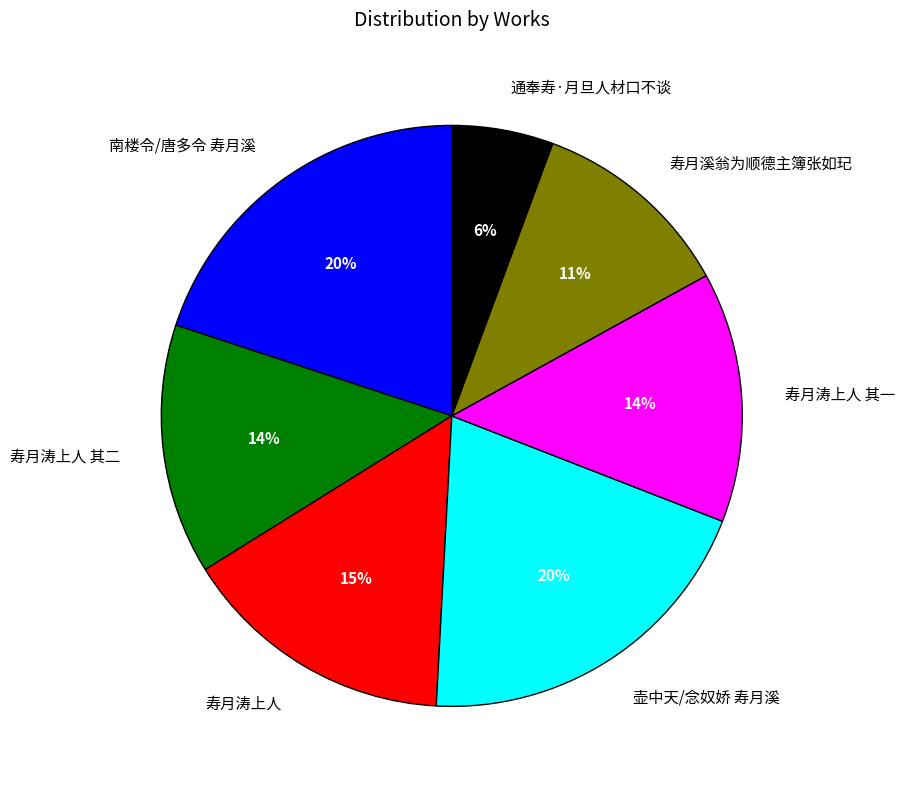

To the nearest percent, what portion does 通奉寿·月旦人材口不谈 represent?

6%